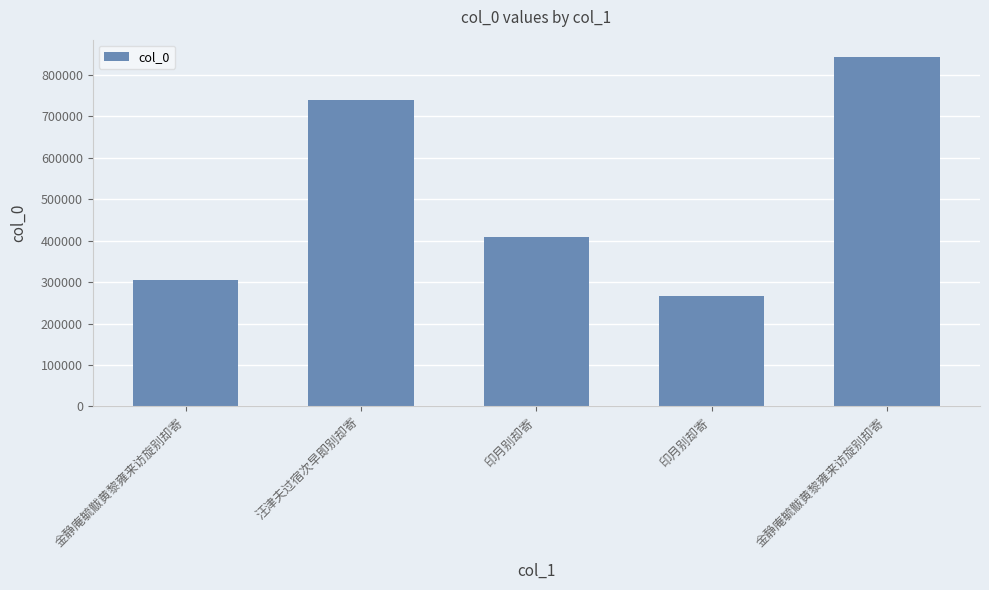

Reading left to right, what are all the values shown in this chart?

306409	739071	408001	267116	843167